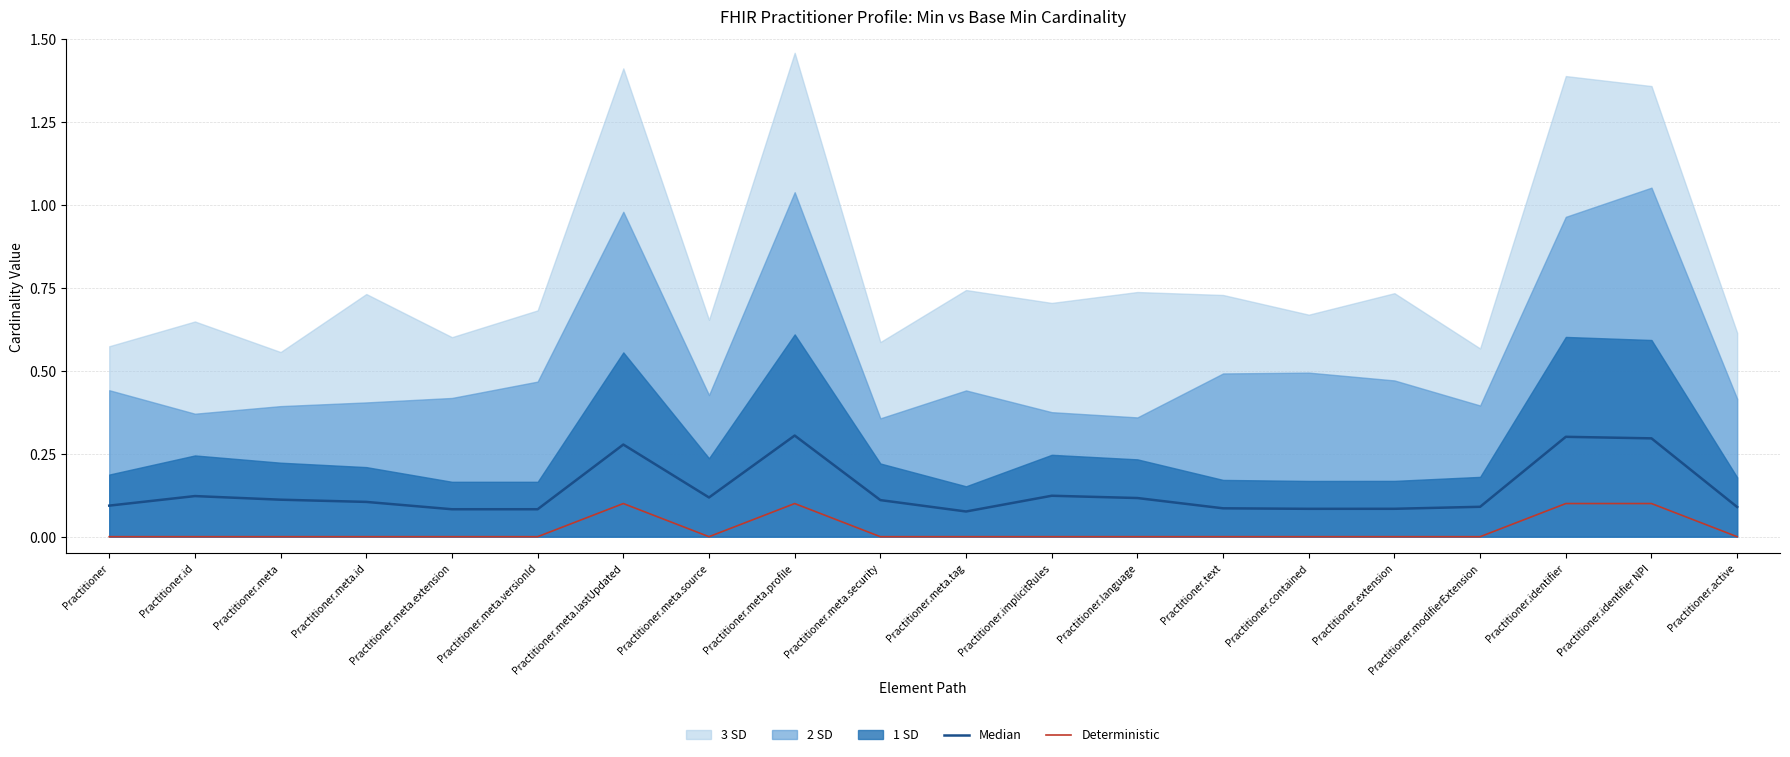

True or false: Median and Deterministic intersect in this chart.

False